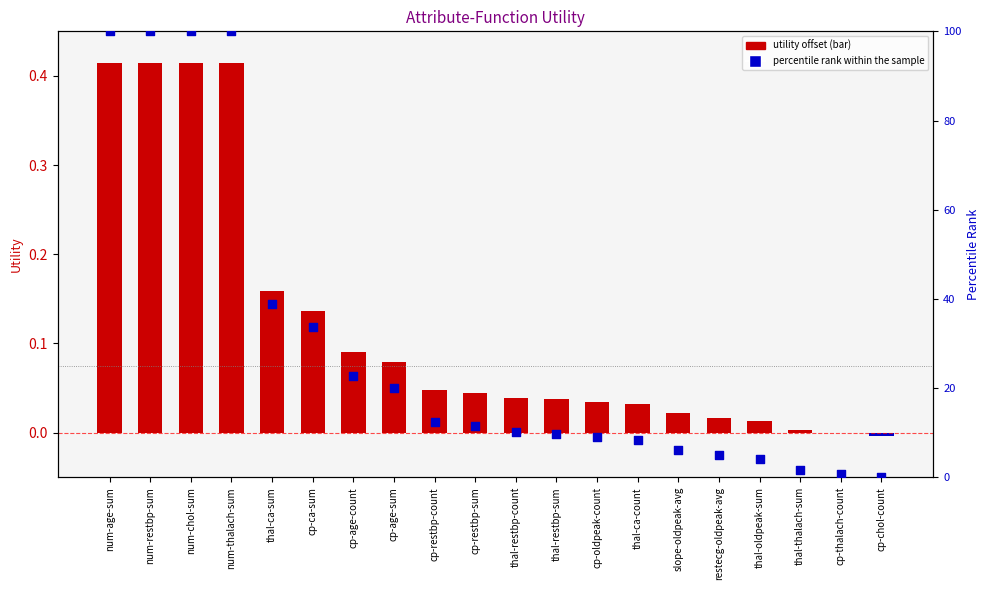

Which series has the largest Y range (max minus min)?

percentile rank within the sample